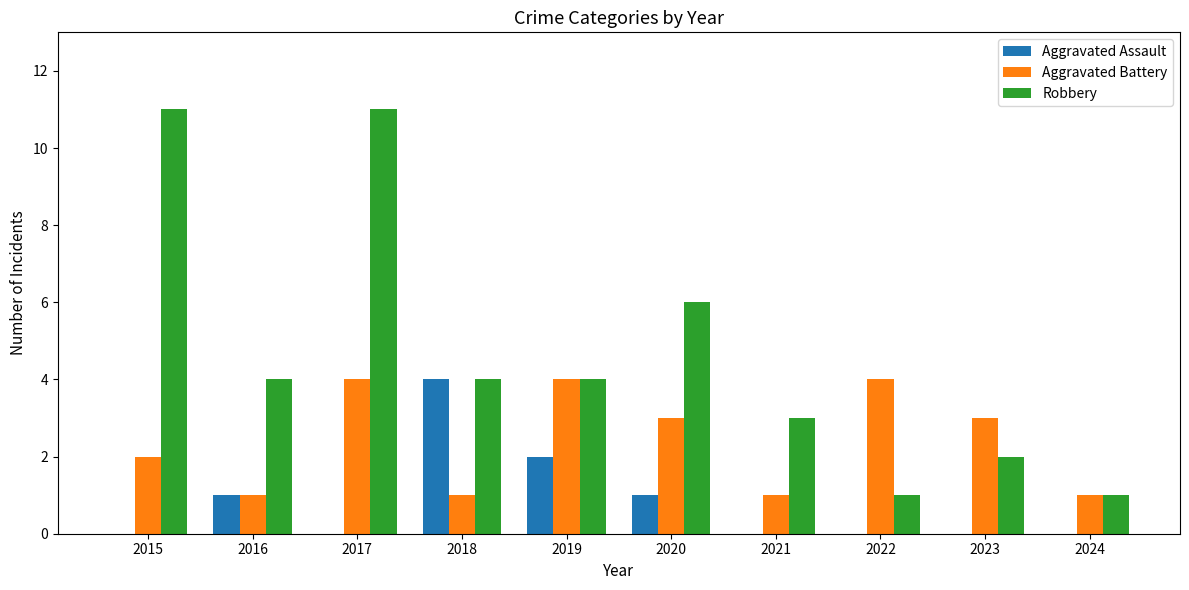

What is the spread (max minus min) of values at 2021?

3